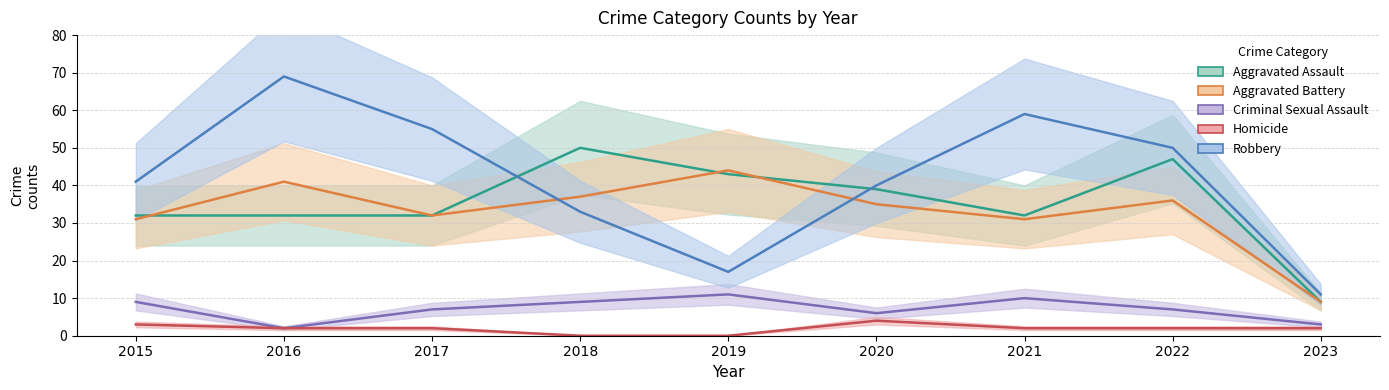

The Aggravated Battery series shows 14 at 2020. True or false?

False